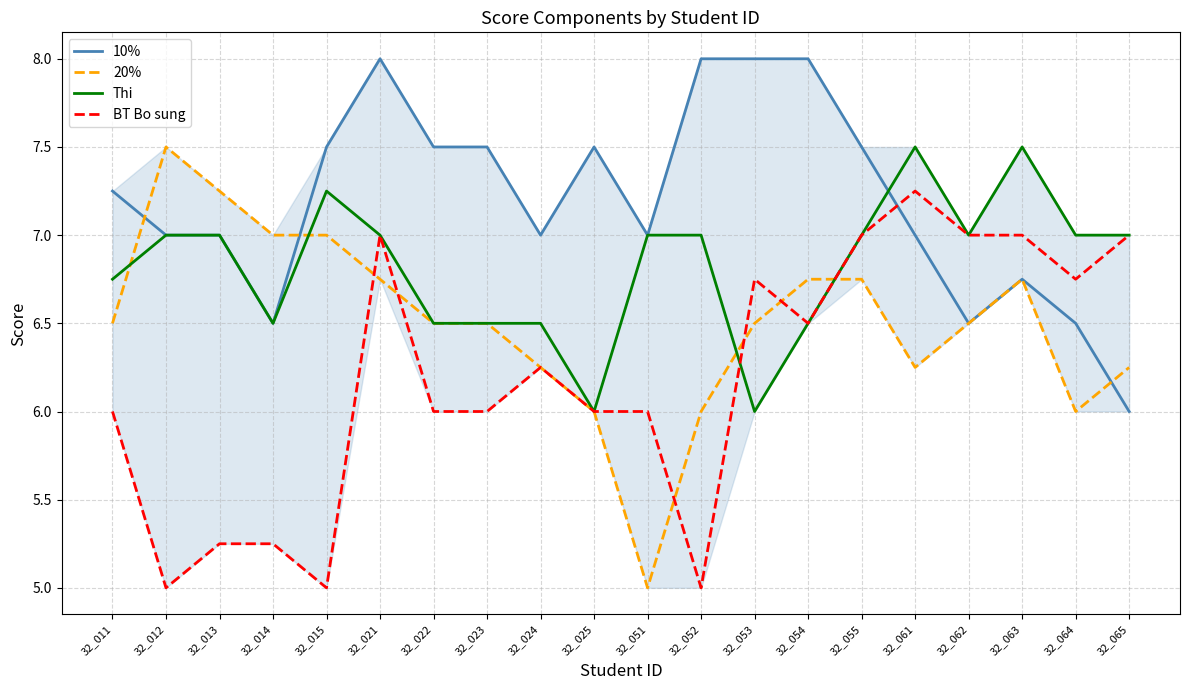

What is the smallest value displayed?

5.0